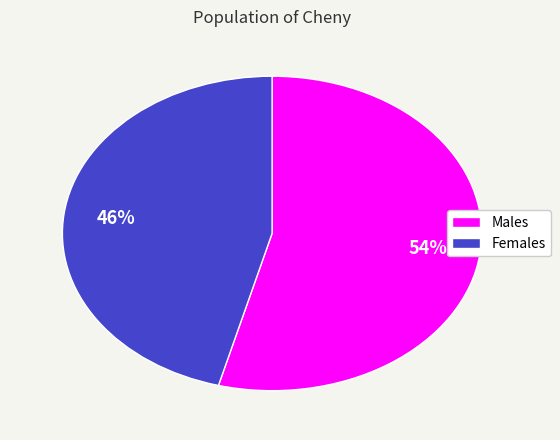

To the nearest percent, what is the average slice percentage?

50%